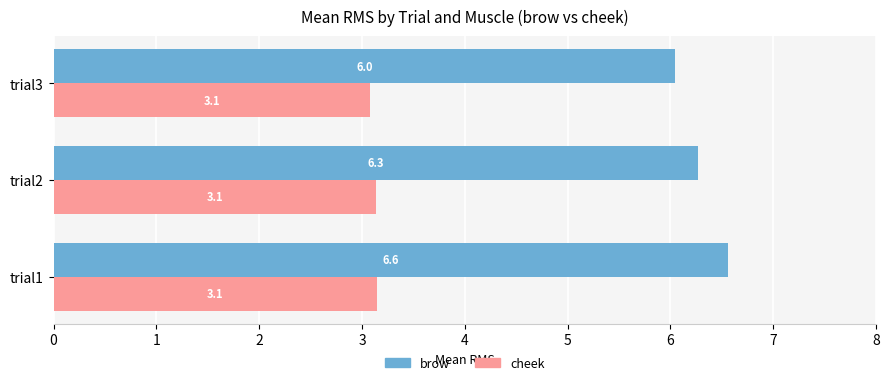

The value of brow at trial1 is 6.6. True or false?

True